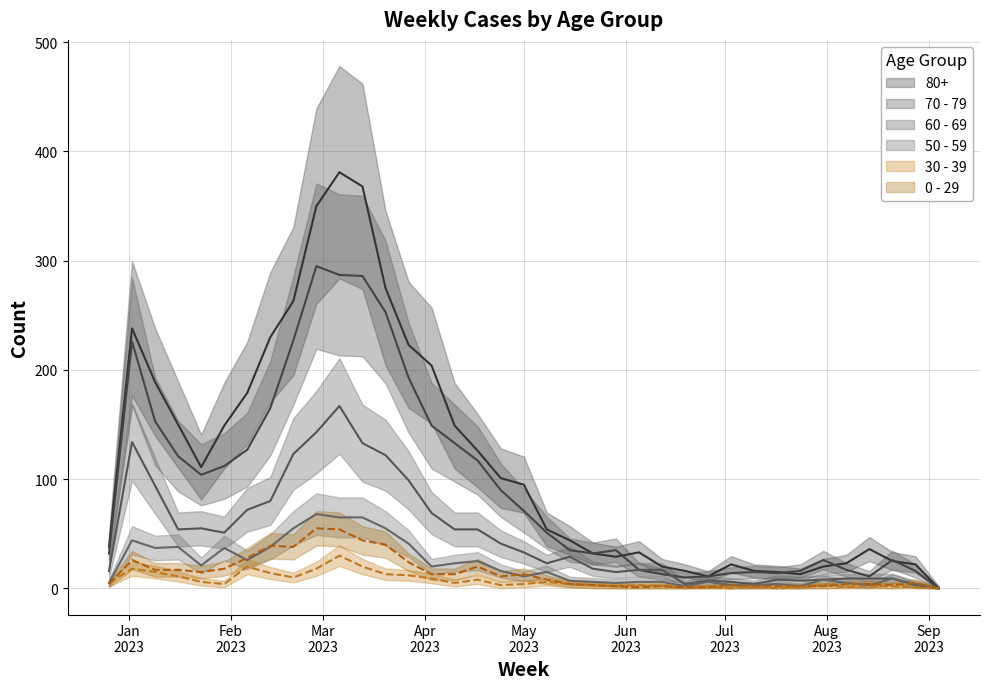

At which category does 70 - 79 reach its first local peak?

2023-01-02